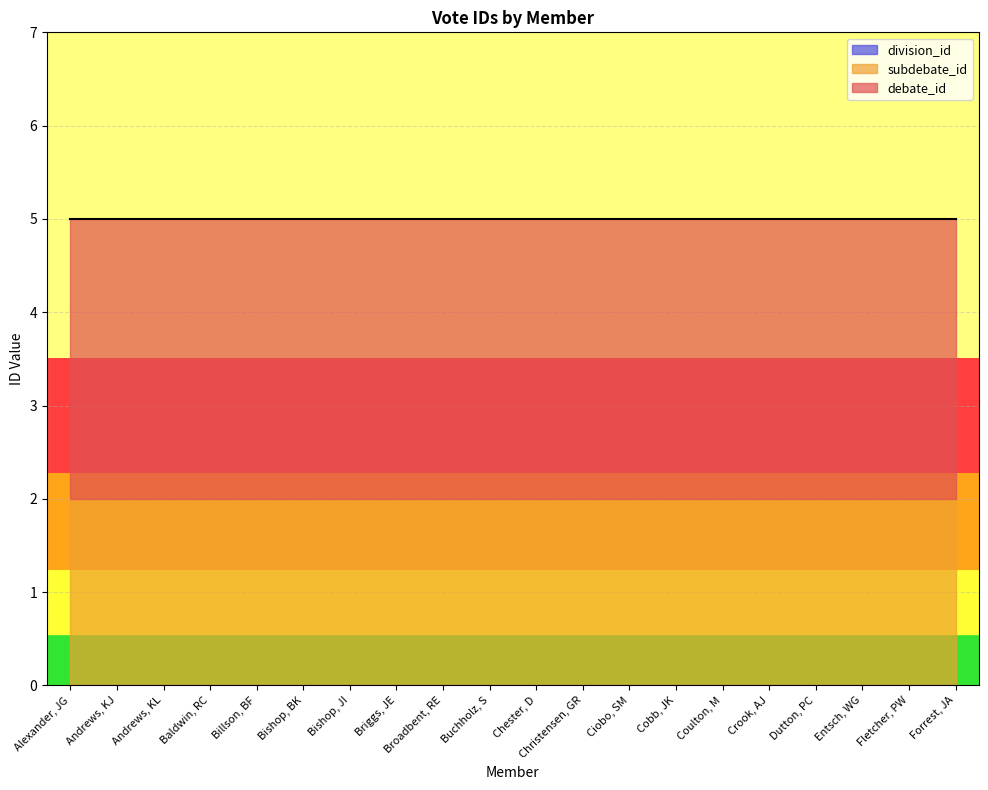

What is the sum of the subdebate_id values at Fletcher, PW and Baldwin, RC?

4